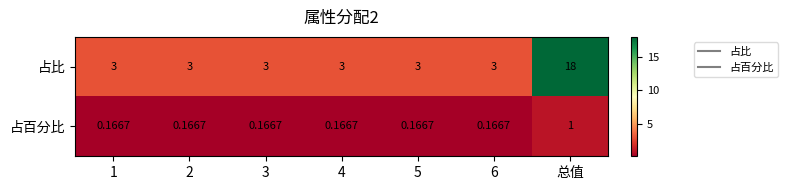

Which series has the largest total across all categories?

占比